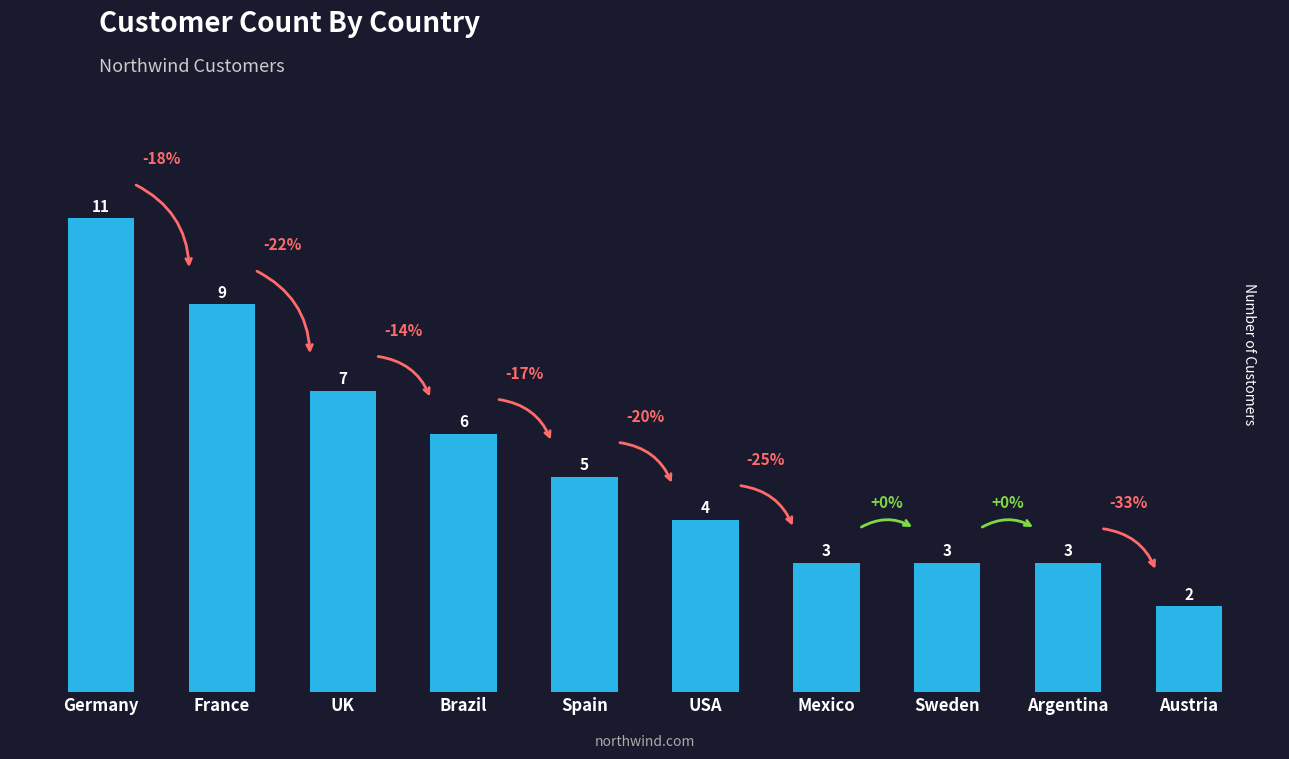

Between Spain and Argentina, which is larger?

Spain